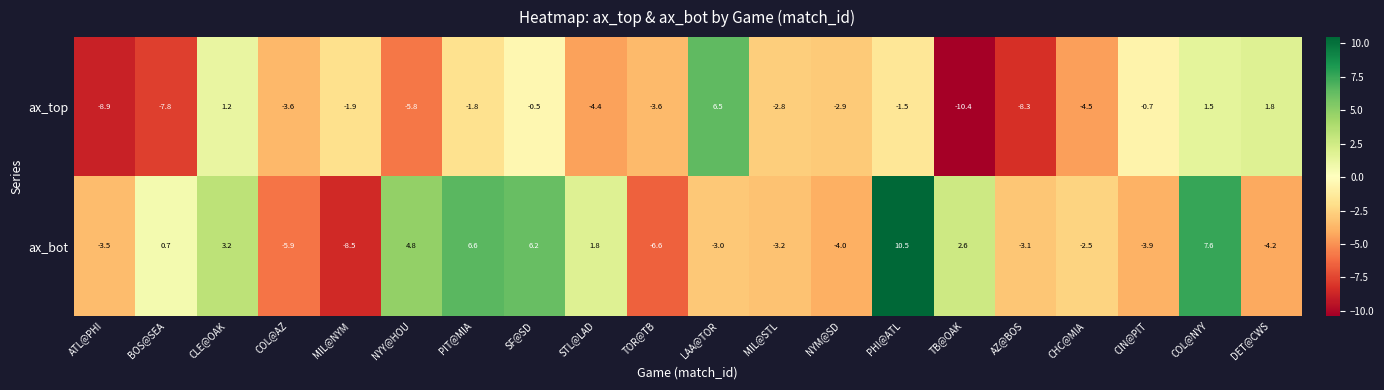

Count the number of categories in the chart.

20